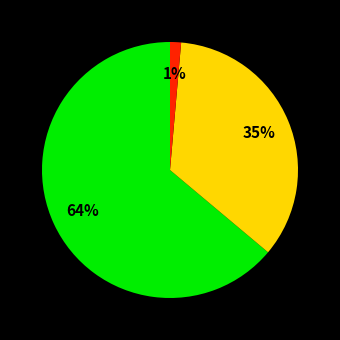

To the nearest percent, what is the difference between the largest and smallest slice percentages?

63%